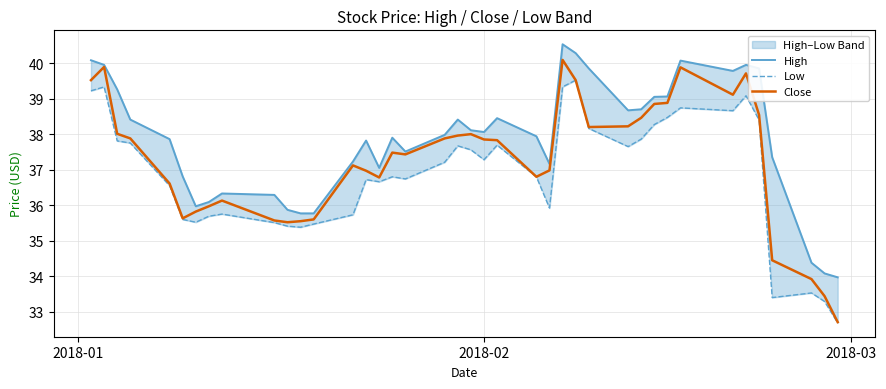

What is the minimum value for Close?

32.7